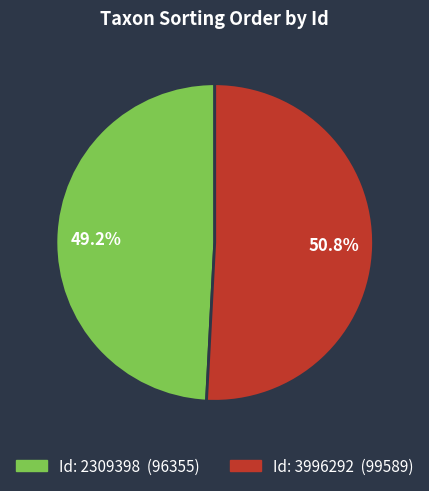

Is there a majority slice in this chart?

Yes